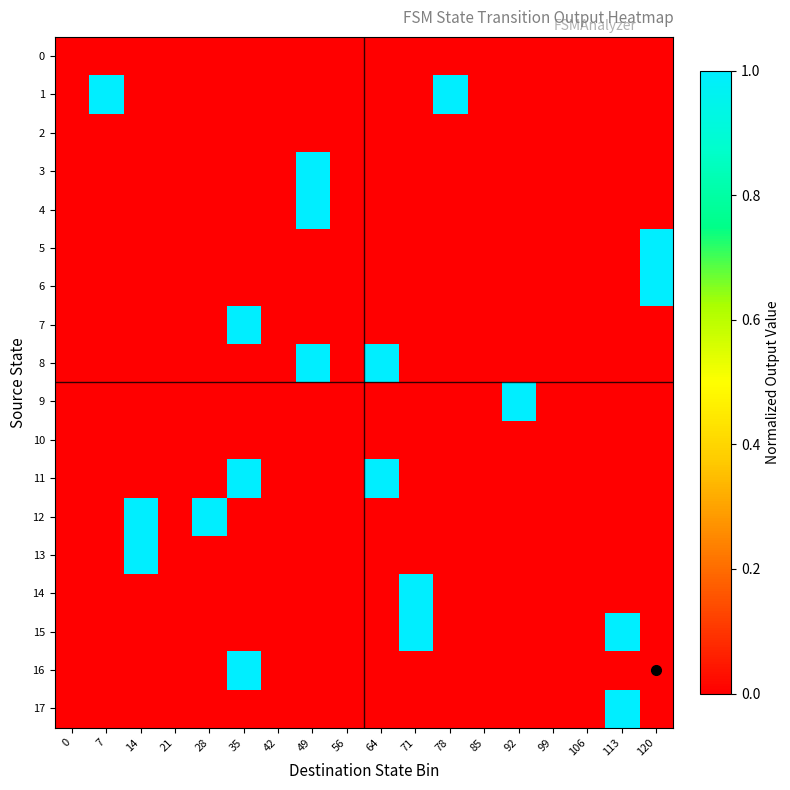

Rank the series at 85 from lowest to highest value.

0, 1, 2, 3, 4, 5, 6, 7, 8, 9, 10, 11, 12, 13, 14, 15, 16, 17